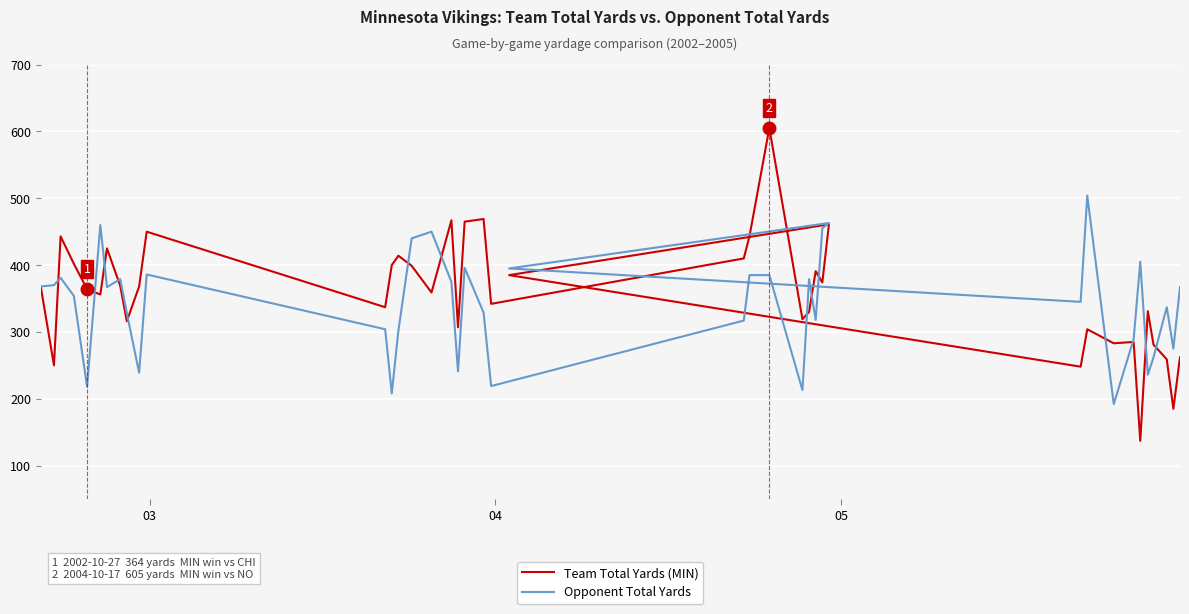

What is the difference between the maximum and minimum values in the Team Total Yards (MIN) series?

468